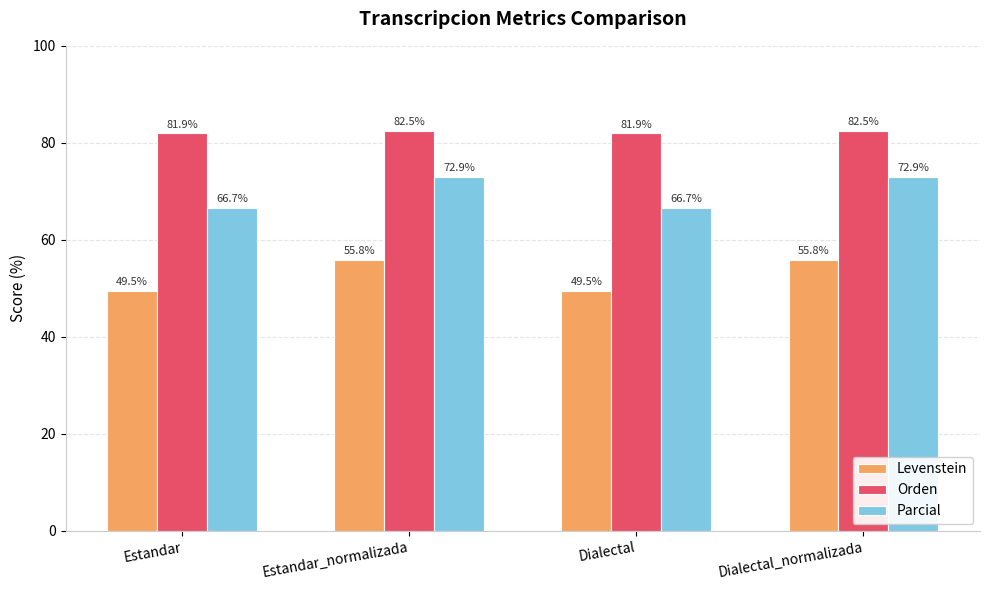

Reading left to right, list all the values displayed in this chart.

Levenstein: 49.5	55.8	49.5	55.8
Orden: 81.9	82.5	81.9	82.5
Parcial: 66.7	72.9	66.7	72.9